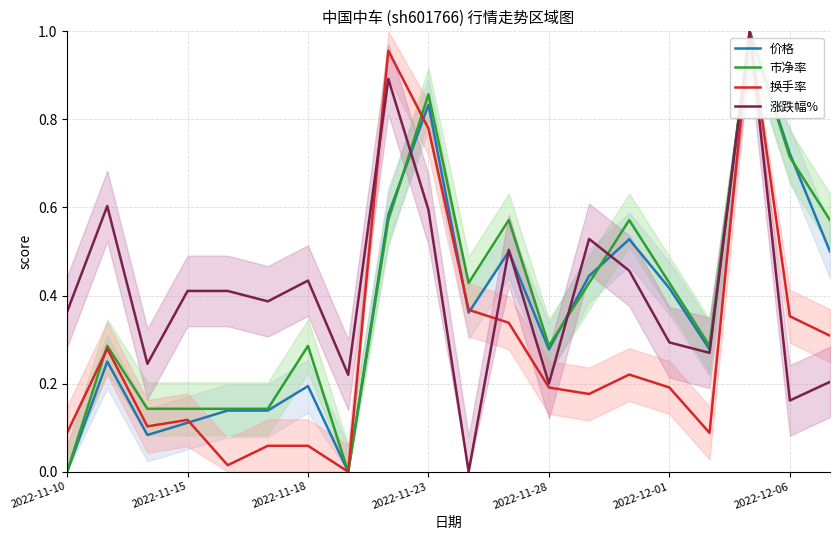

True or false: 价格 has more than 0 interior local peaks.

True